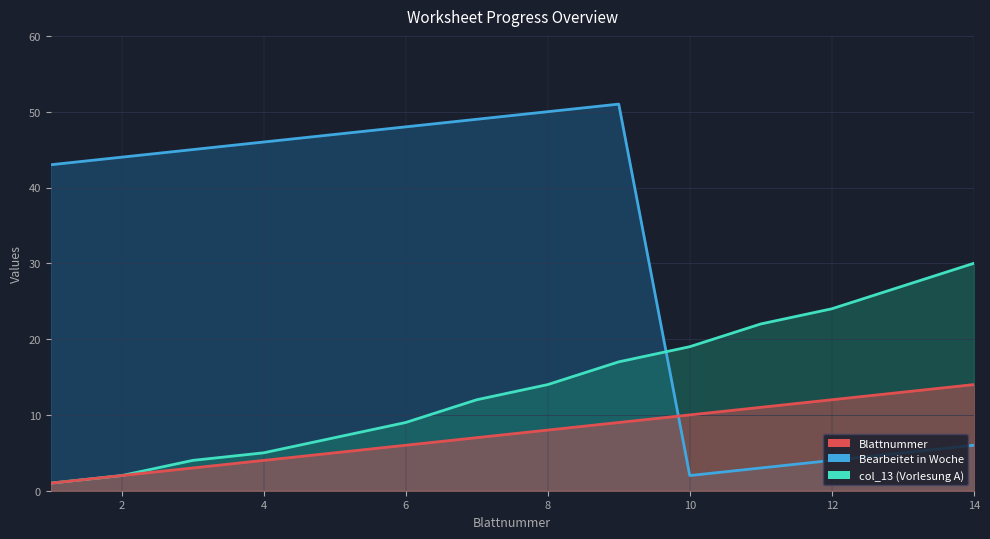

Is it true that col_13 equals 6 at 11?

False